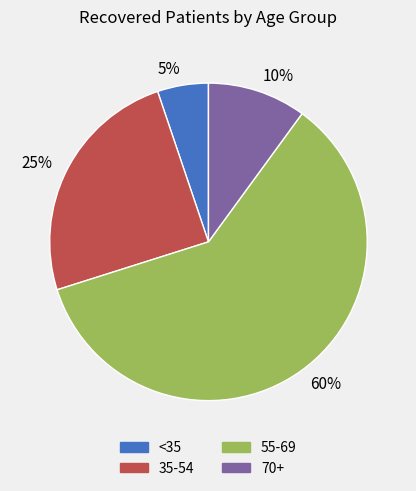

Which has a higher value, 25% or 10%?

25%